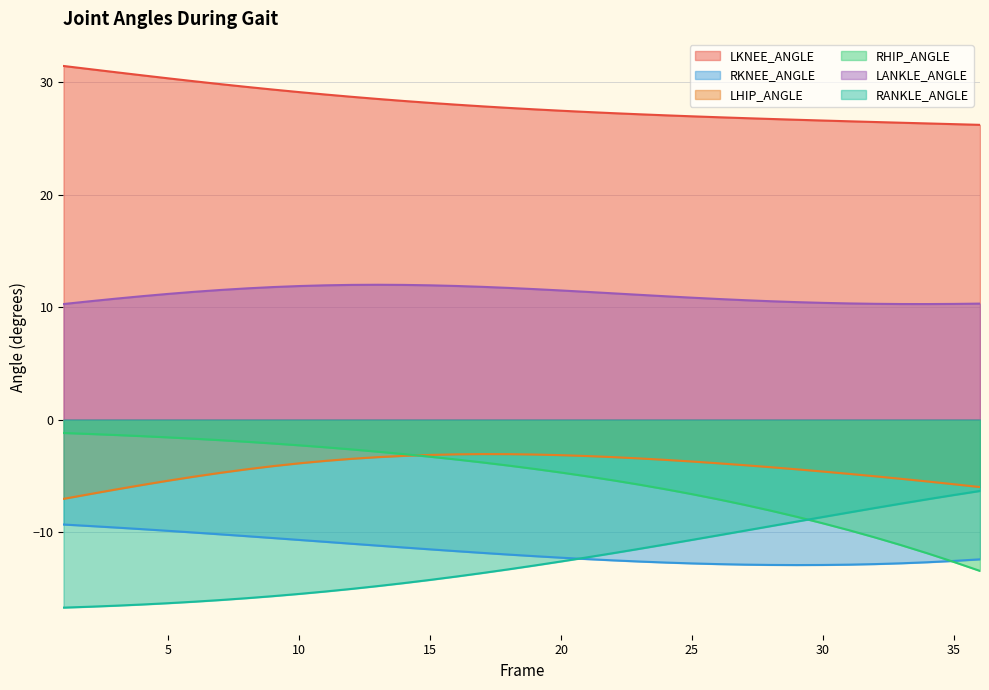

What are all the series names shown in the legend?

LKNEE_ANGLE, RKNEE_ANGLE, LHIP_ANGLE, RHIP_ANGLE, LANKLE_ANGLE, RANKLE_ANGLE